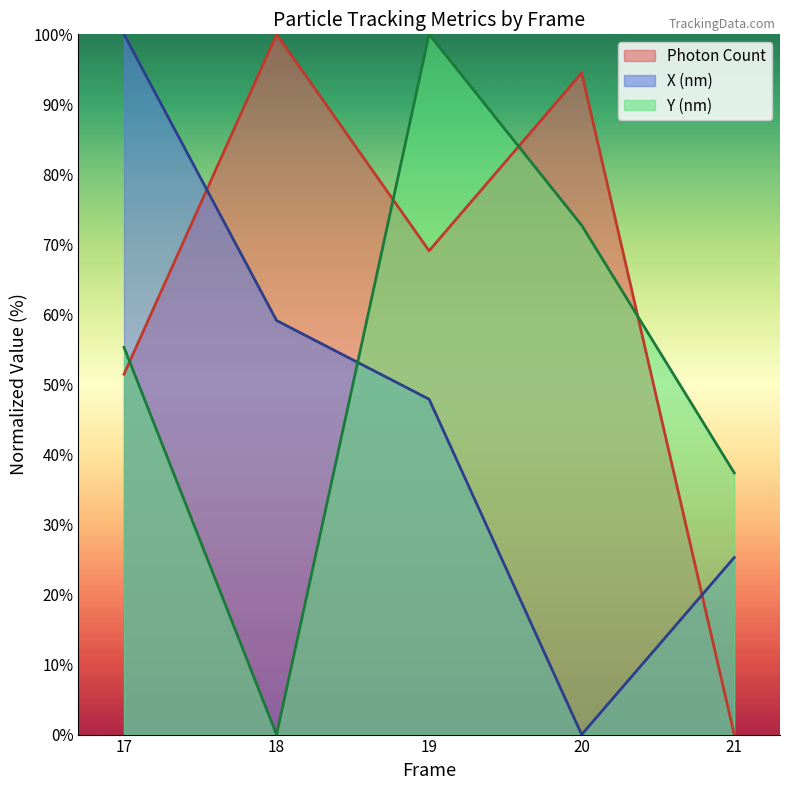

How many values in X (nm) are above zero?

4